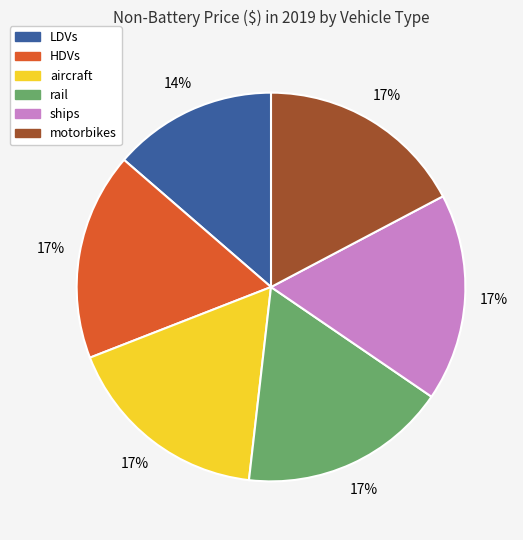

True or false: motorbikes accounts for 17% of the total.

True